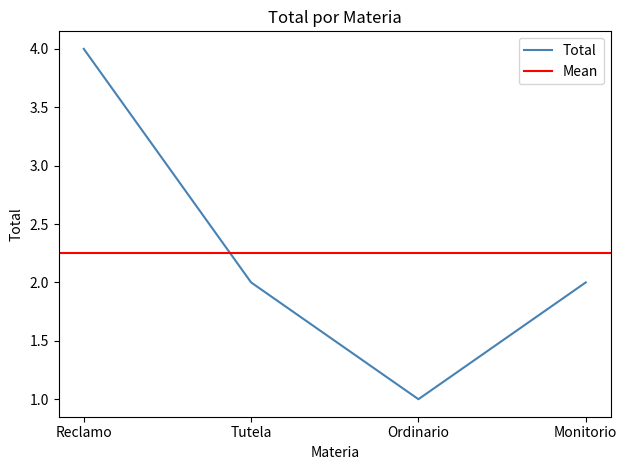

What is the ratio of the value at Reclamo to the value at Tutela?

2.0